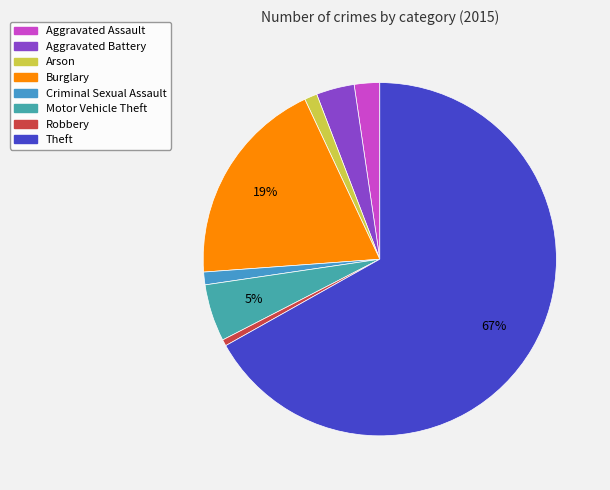

Which category has the biggest portion of the pie?

Theft